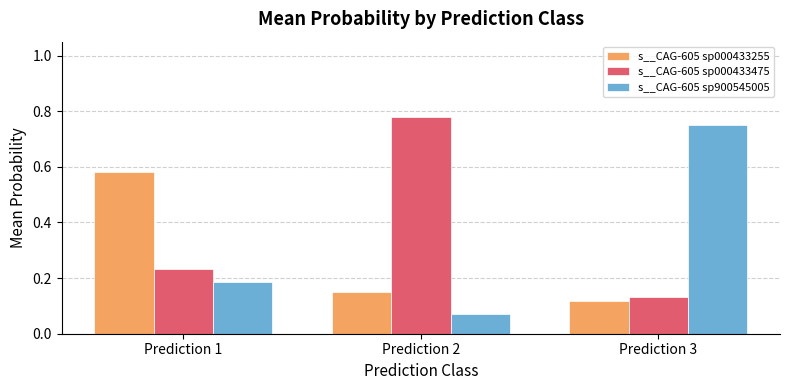

The value of s__CAG-605 sp000433255 at Prediction 1 is 0.9. True or false?

False